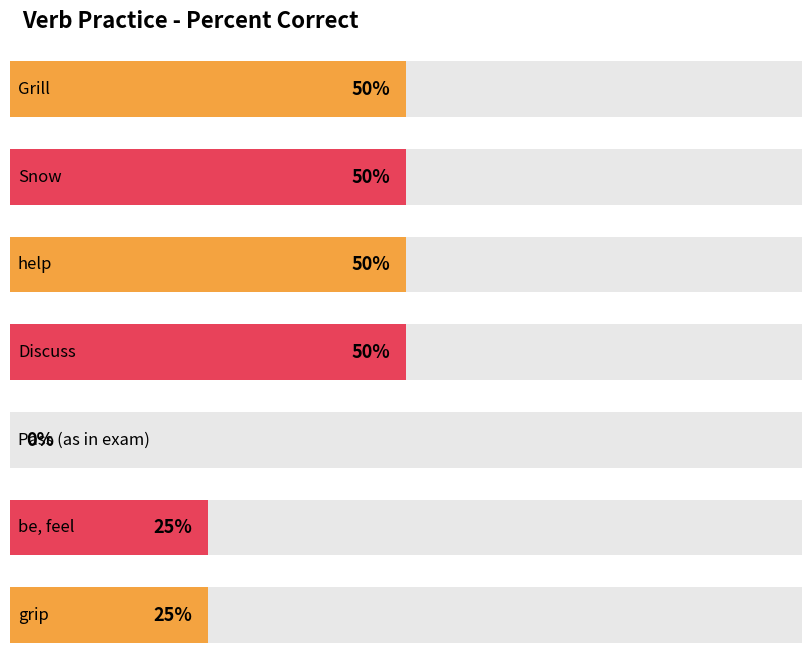

The chart shows a value of 81 at Snow. True or false?

False